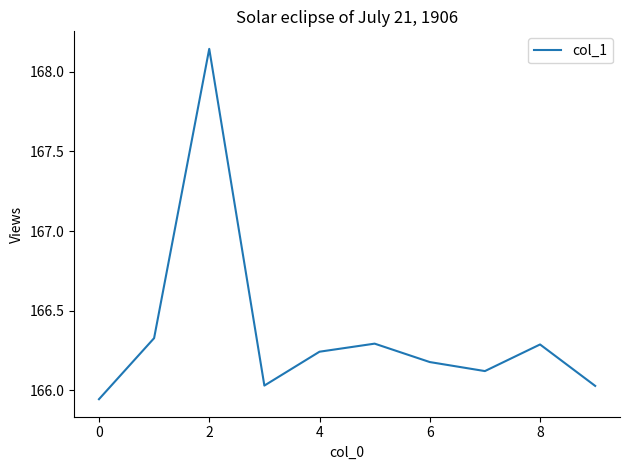

What is the difference between the maximum and minimum values?

2.2